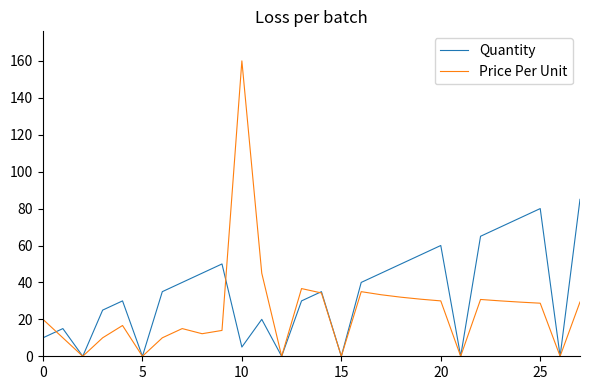

What is the highest value of the Quantity series?

85.0